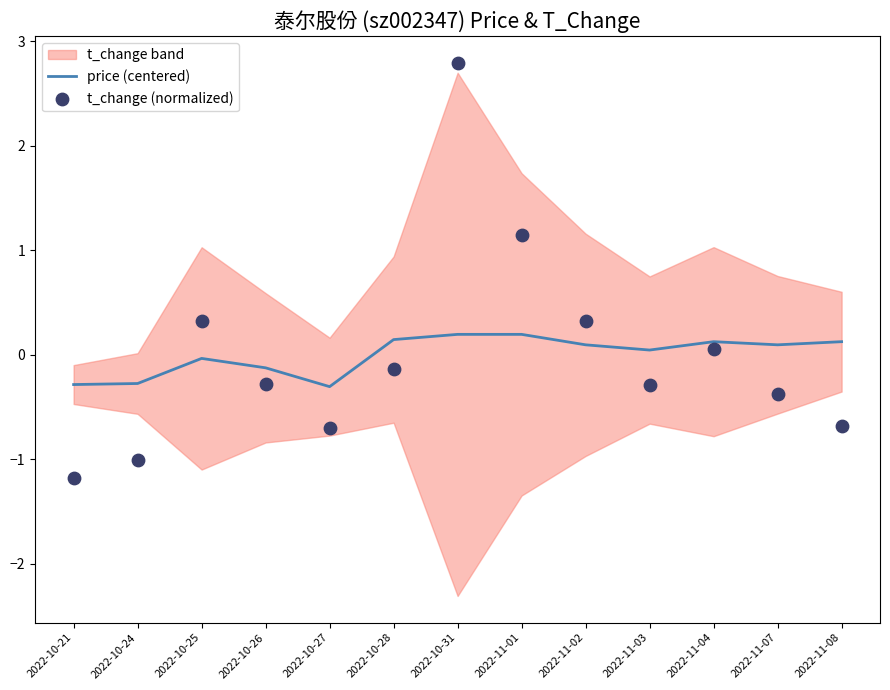

Is the value of price (centered) at 2022-11-04 greater than the value of t_change (normalized) at 2022-10-24?

Yes